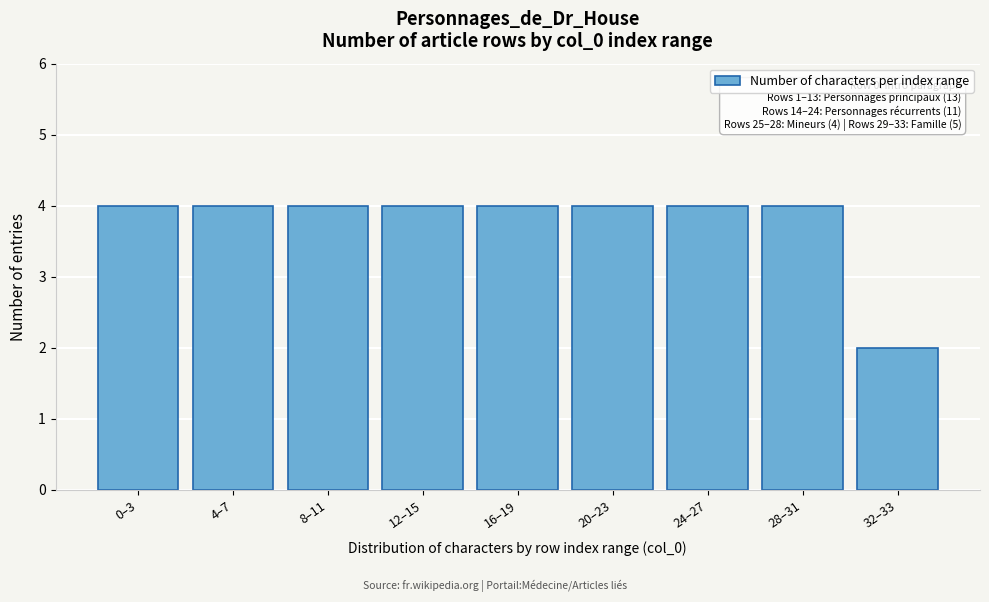

Reading right to left, list all the values displayed in this chart.

2	4	4	4	4	4	4	4	4